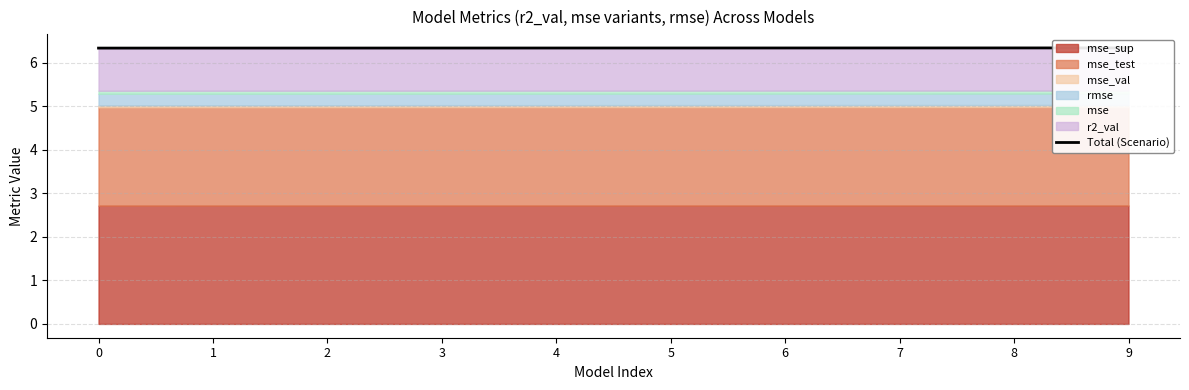

What is the maximum value shown in the chart?

6.3